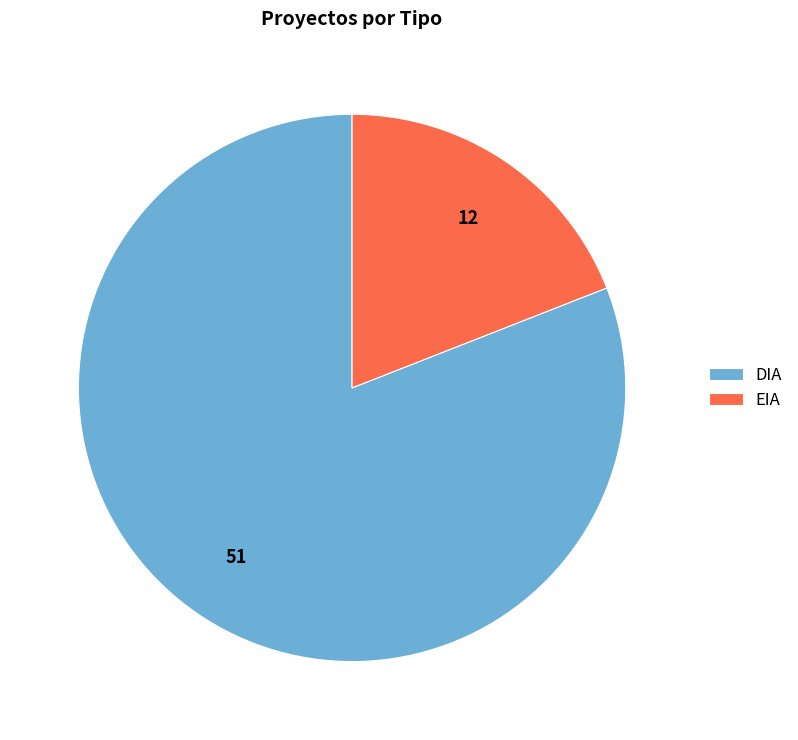

How many slices are in this pie chart?

2